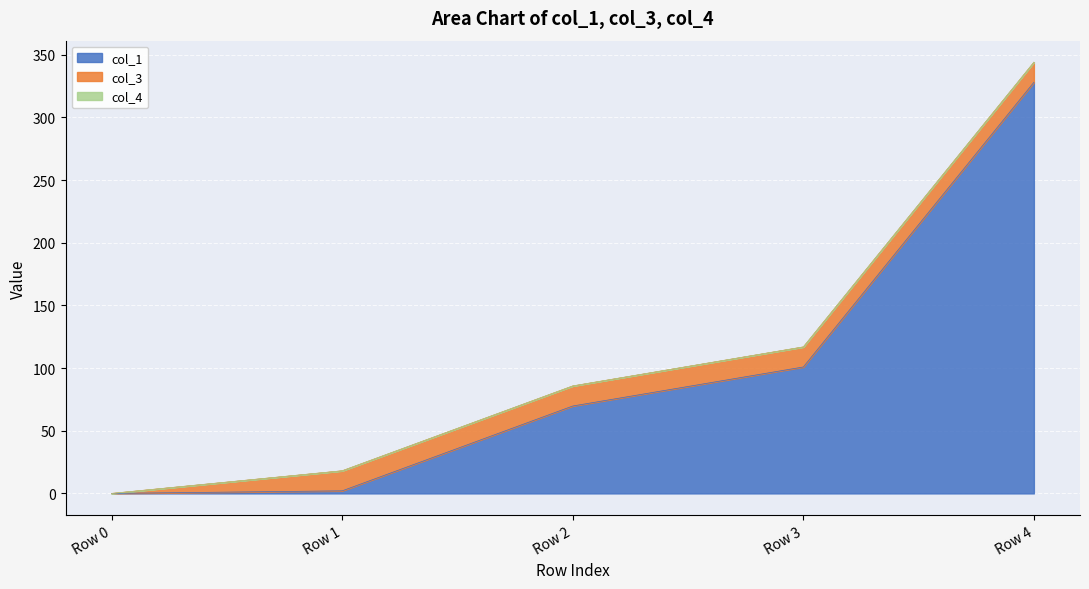

What is the value of the col_1 point at the 5th from the left?

328.0